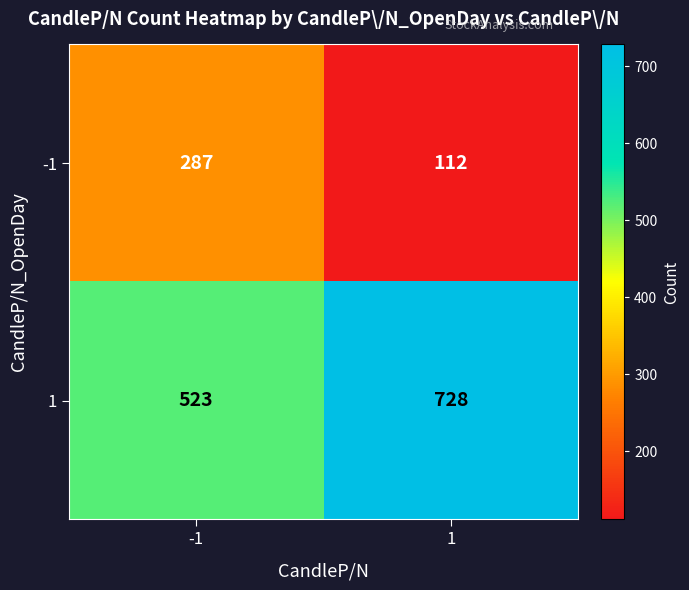

What is the maximum value for 1?

728